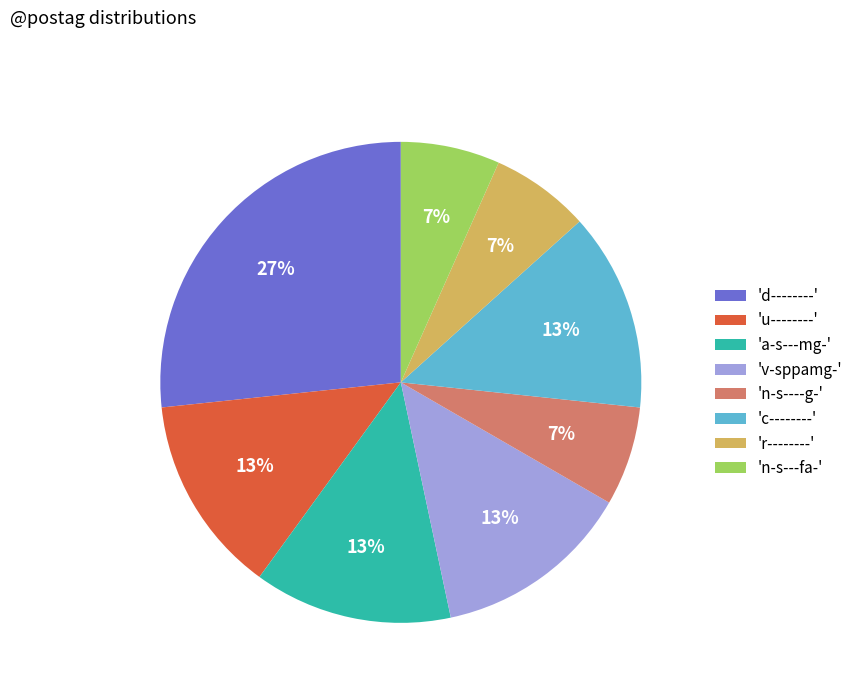

What is the largest slice in the pie chart?

'd--------'